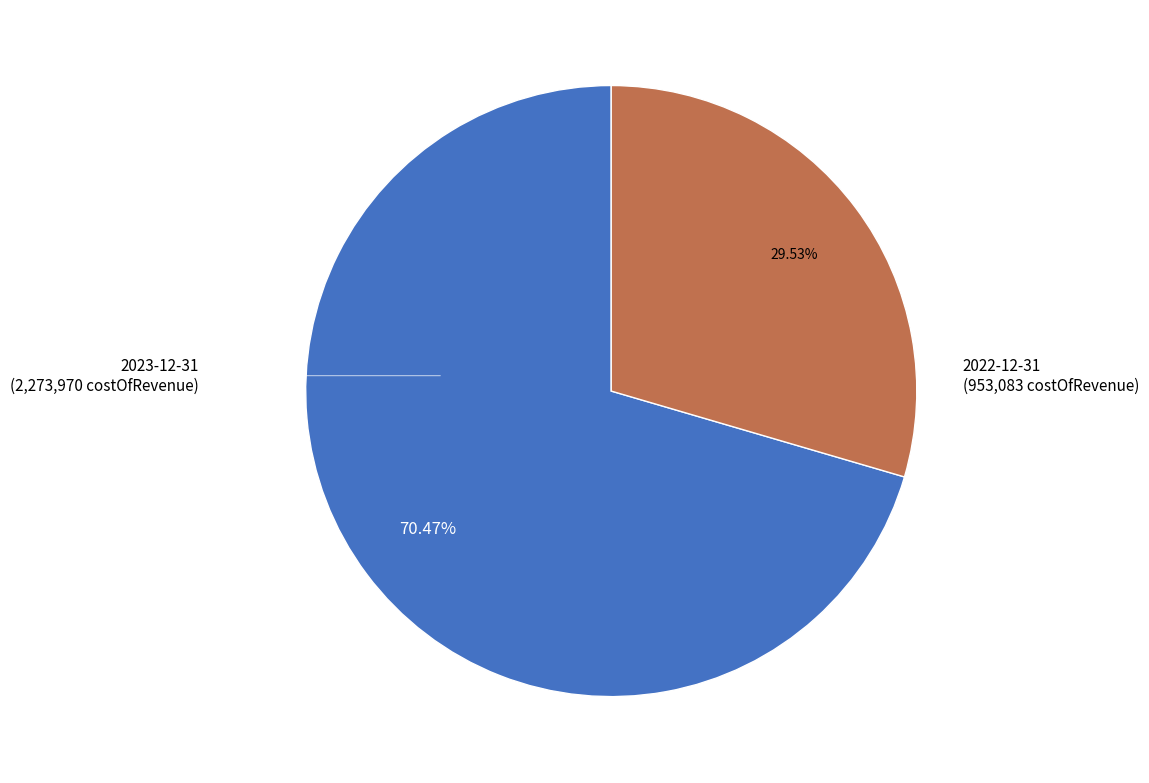

Is there any slice that represents more than half of the pie?

Yes